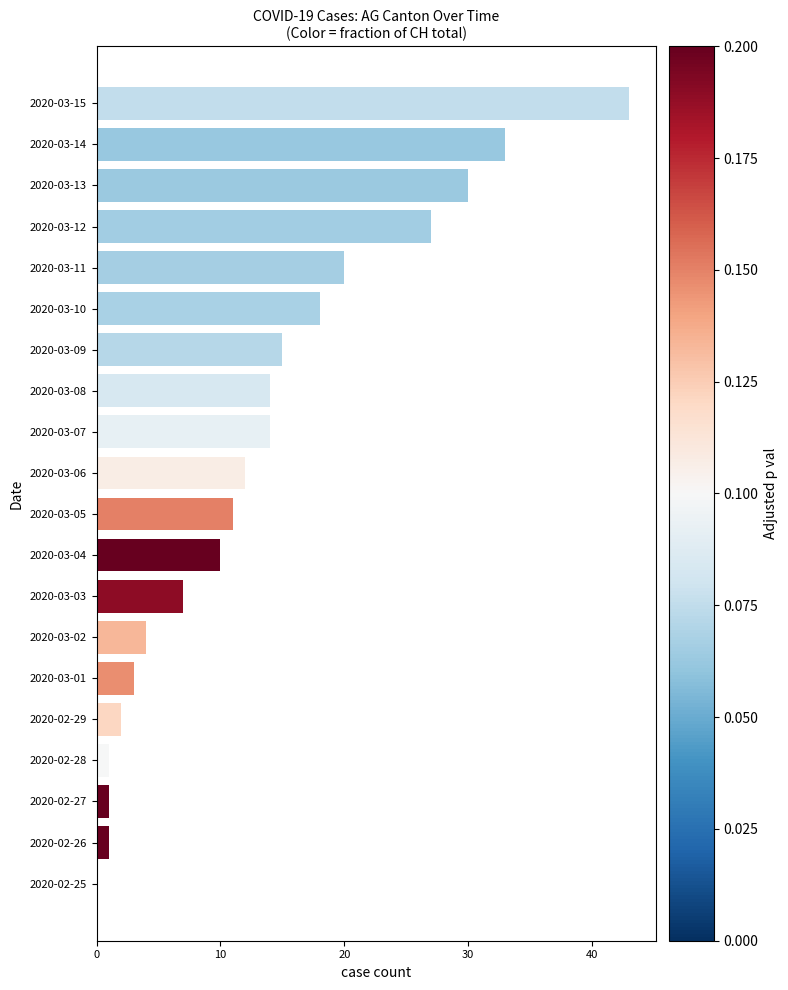

Reading bottom to top, list all the values displayed in this chart.

2020-02-25=0	2020-02-26=1	2020-02-27=1	2020-02-28=1	2020-02-29=2	2020-03-01=3	2020-03-02=4	2020-03-03=7	2020-03-04=10	2020-03-05=11	2020-03-06=12	2020-03-07=14	2020-03-08=14	2020-03-09=15	2020-03-10=18	2020-03-11=20	2020-03-12=27	2020-03-13=30	2020-03-14=33	2020-03-15=43